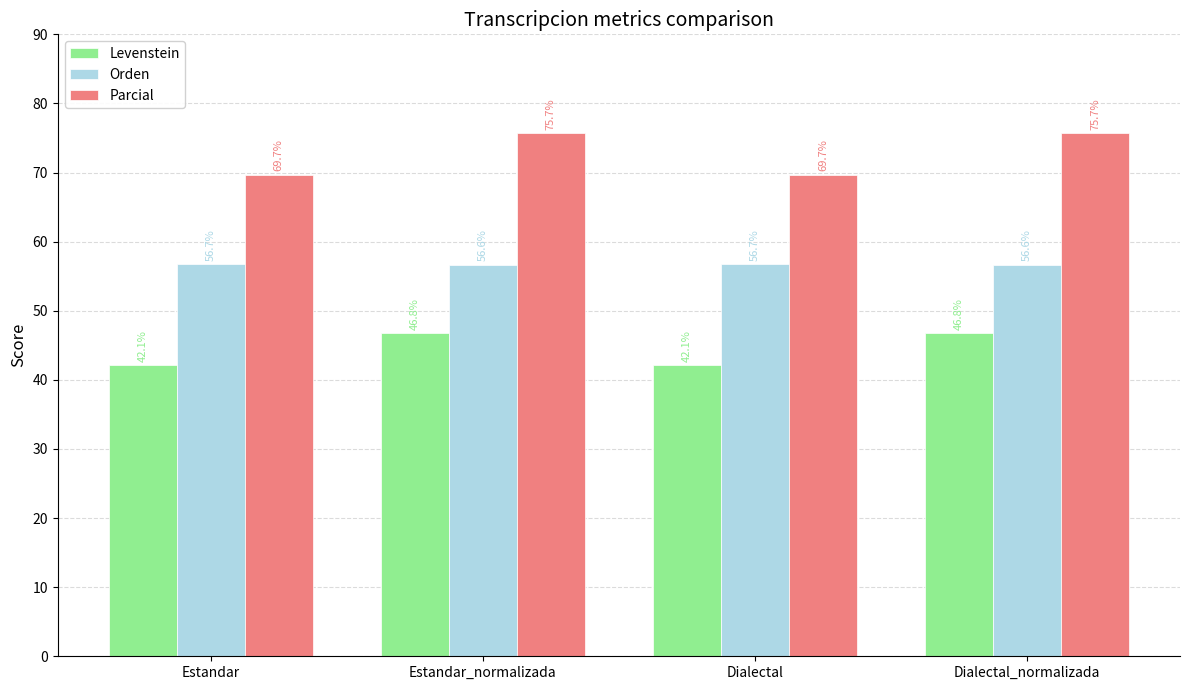

How many values in the Parcial series are below 75?

2